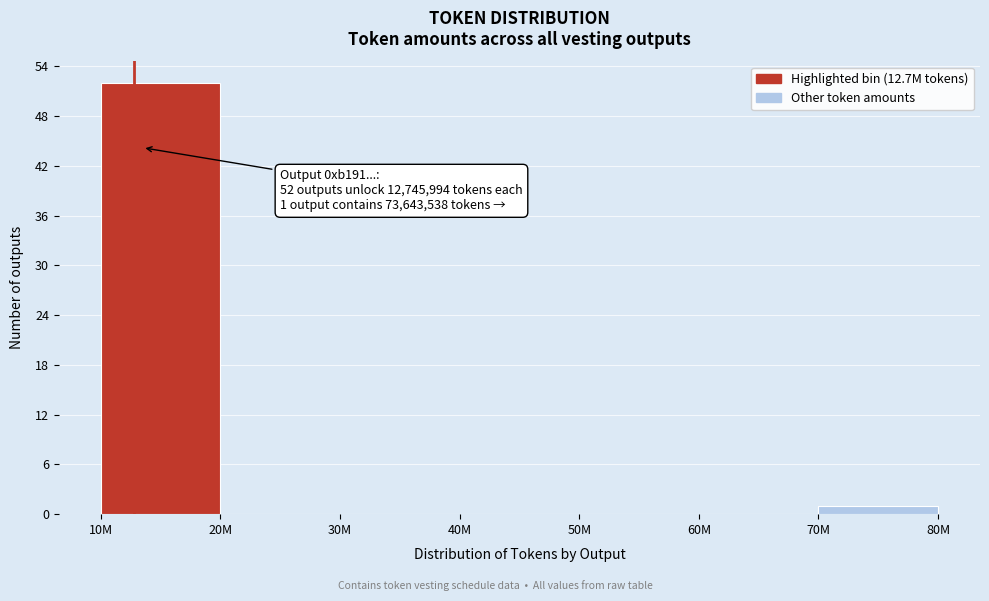

Reading right to left, list all the values displayed in this chart.

70M=1	60M=0	50M=0	40M=0	30M=0	20M=0	10M=52